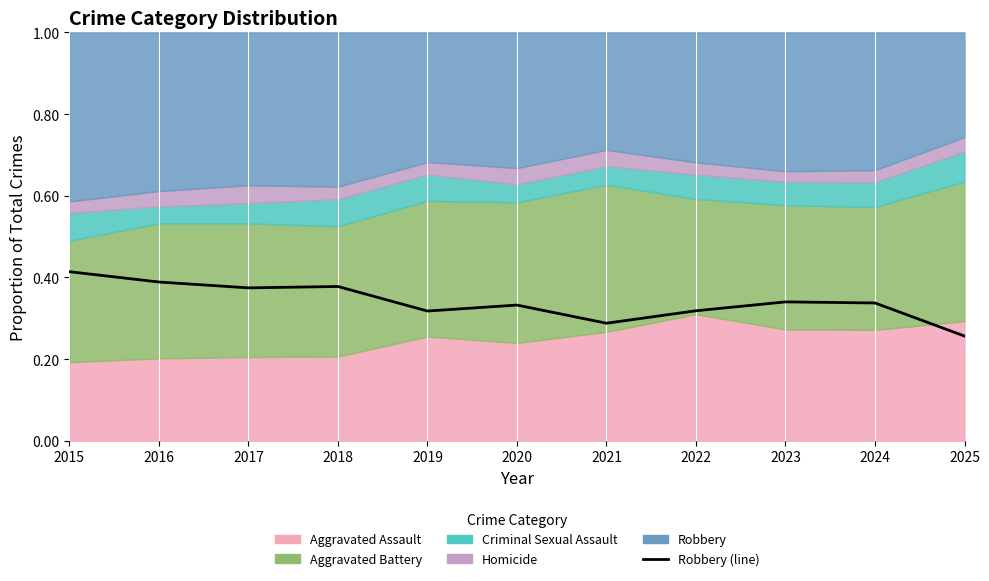

What is the value of the 7th point from the left?

0.3